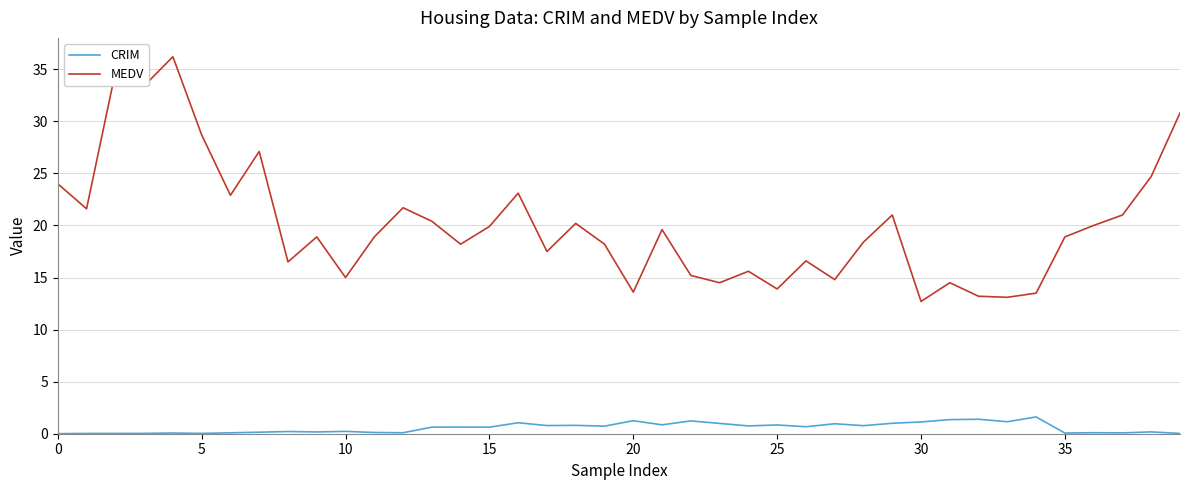

How many categories are shown in the chart?

40